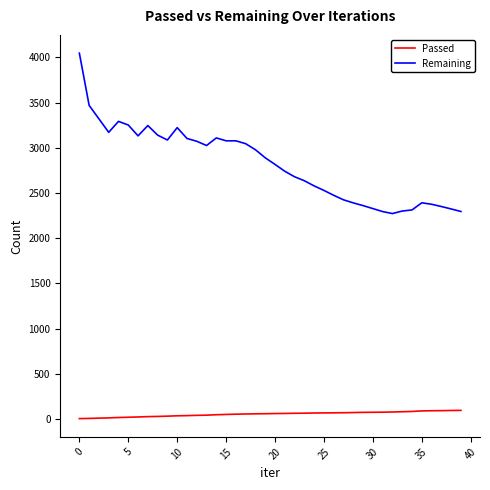

Which series has the largest range (max minus min)?

Remaining